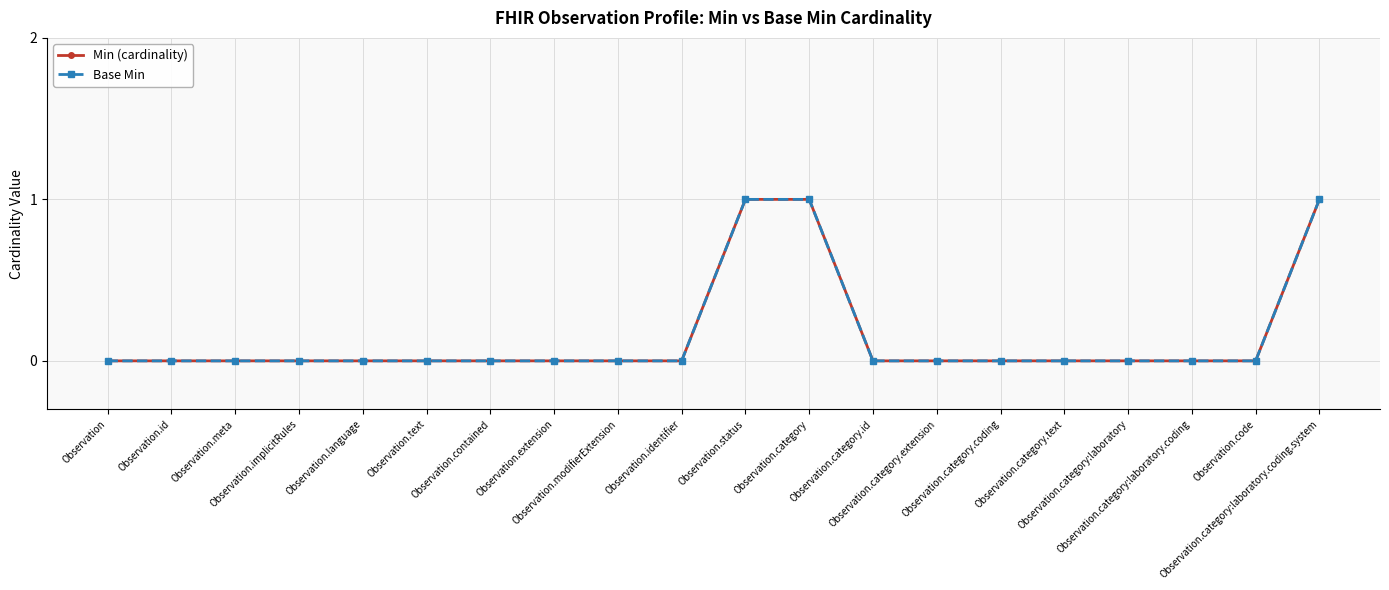

Does the chart have visible grid lines?

Yes